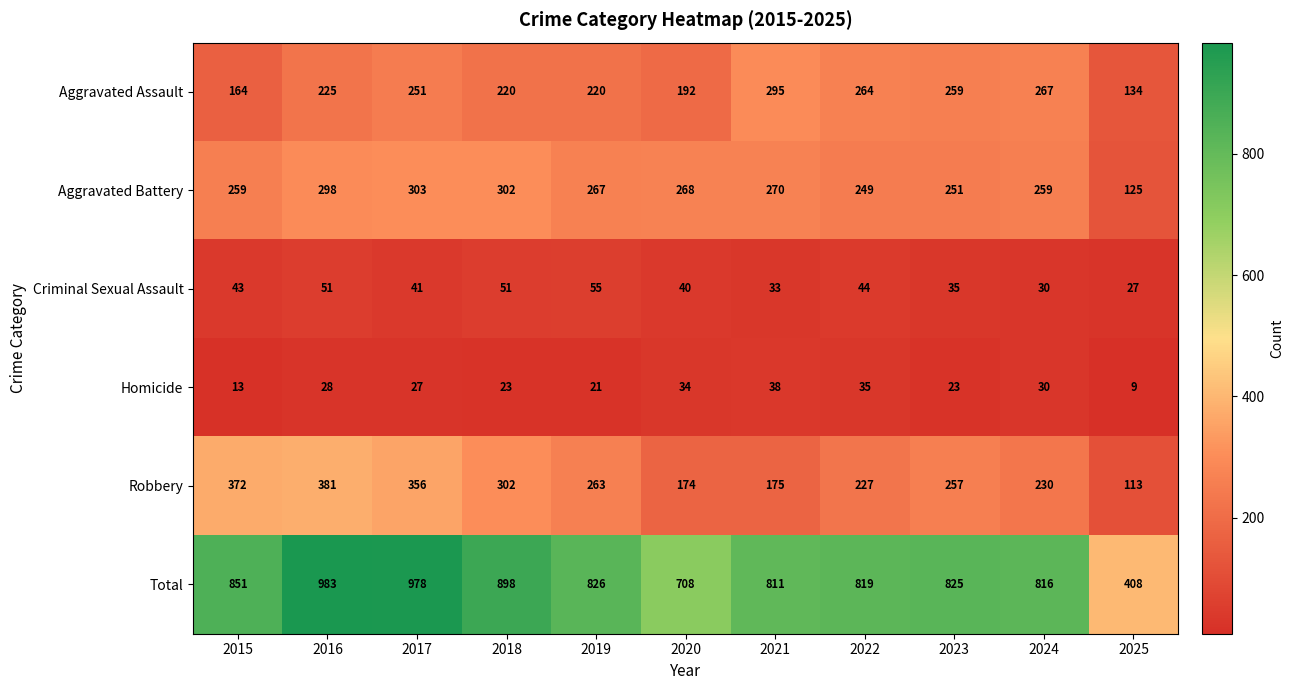

Rank the categories by value from highest to lowest.

2016, 2017, 2018, 2015, 2019, 2023, 2022, 2024, 2021, 2020, 2025